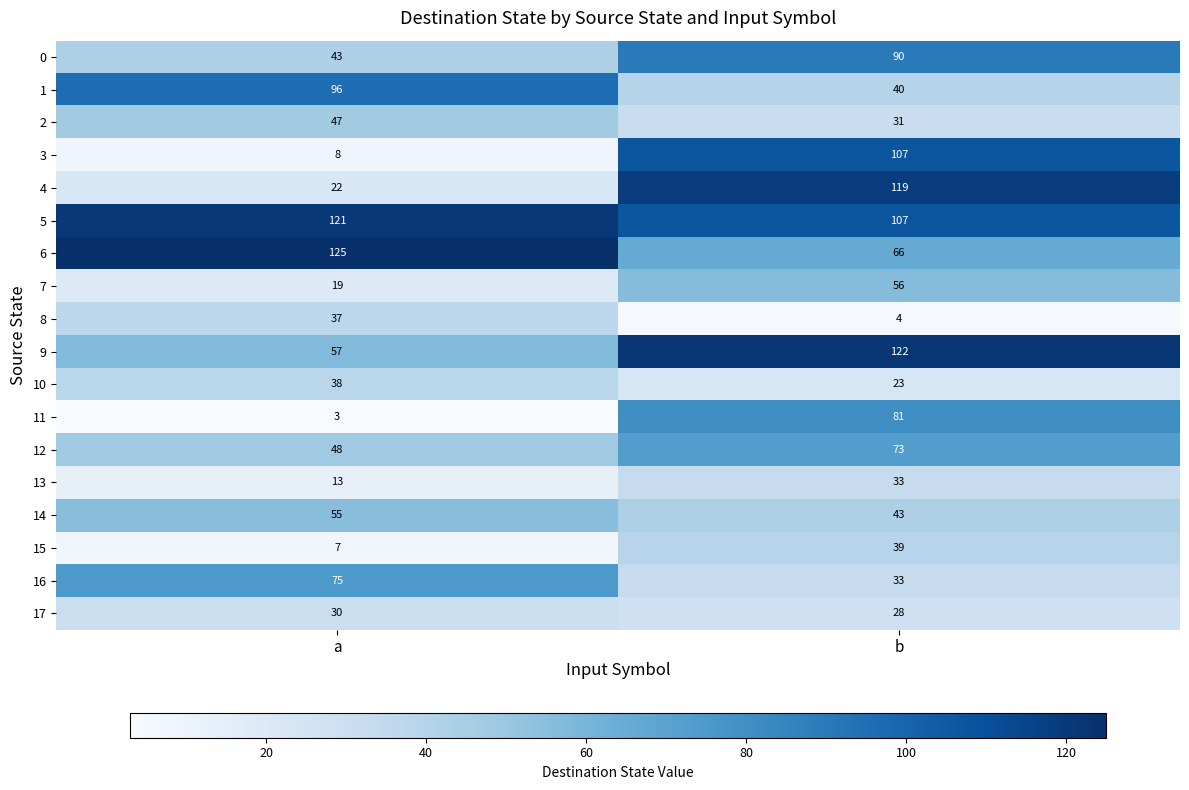

What is the difference between the maximum and minimum values in the 12 series?

25